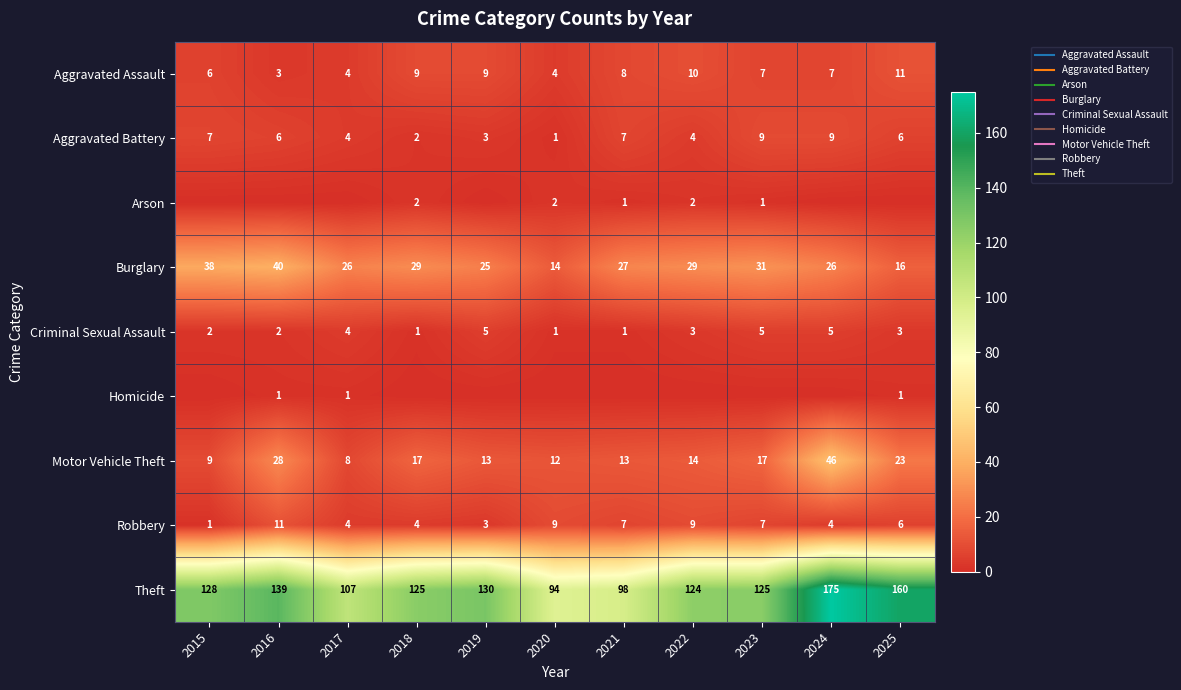

At how many categories does at least one series exceed 7?

11